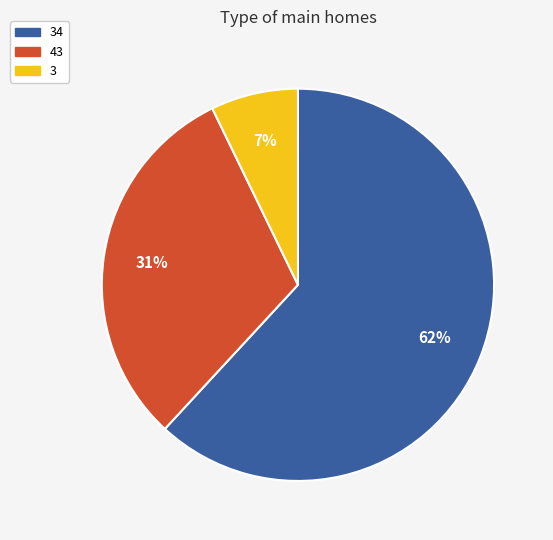

To the nearest percent, what is the difference between the largest and smallest slice percentages?

55%